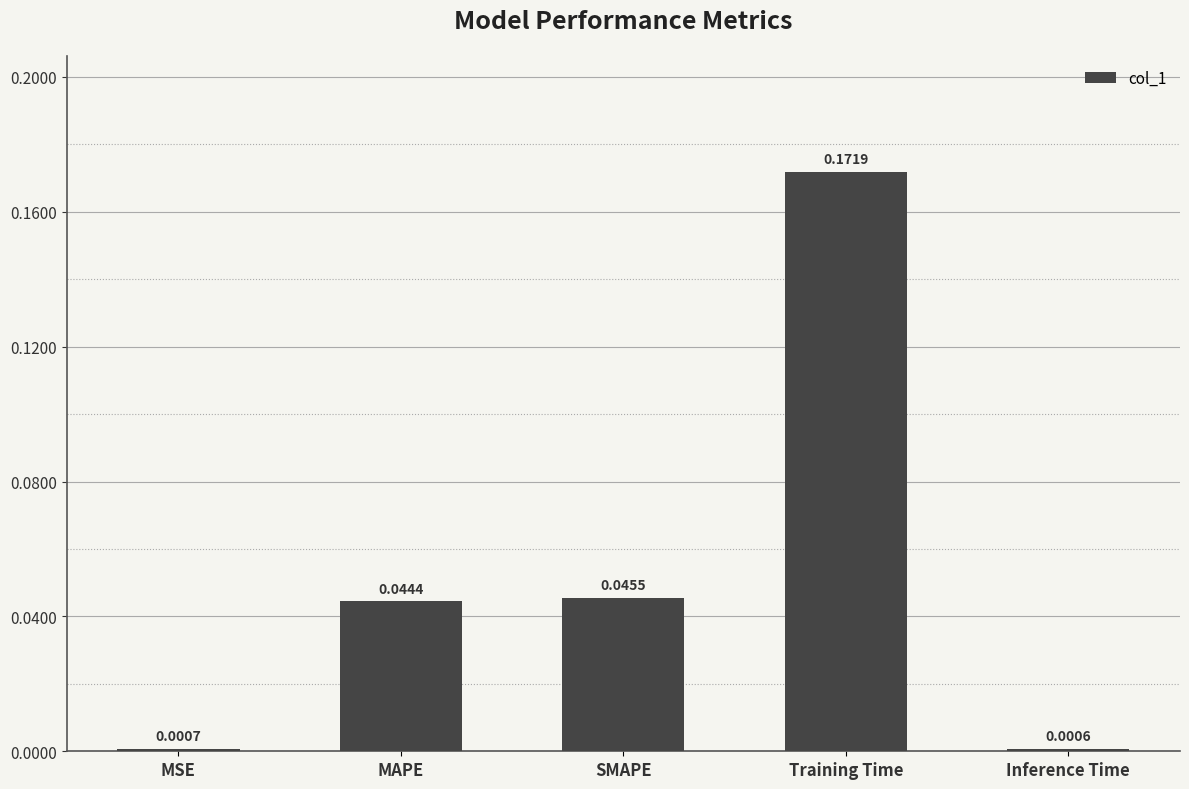

Which has a higher value, MSE or SMAPE?

SMAPE